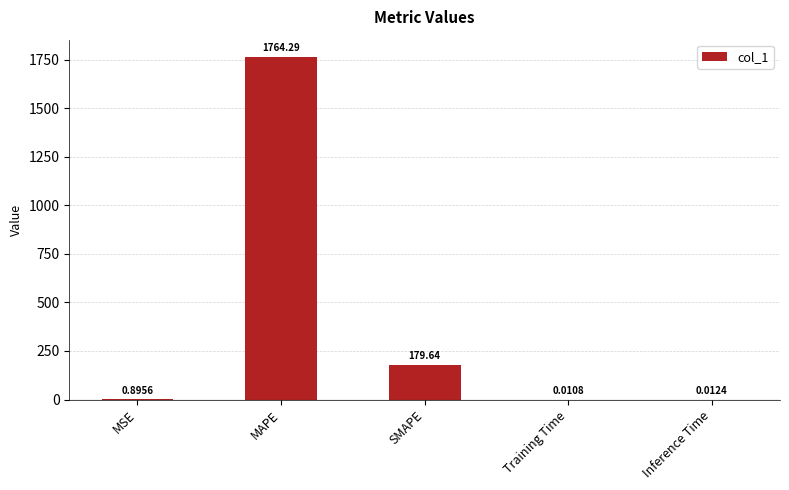

Where is the data nearest to the value 882?

SMAPE